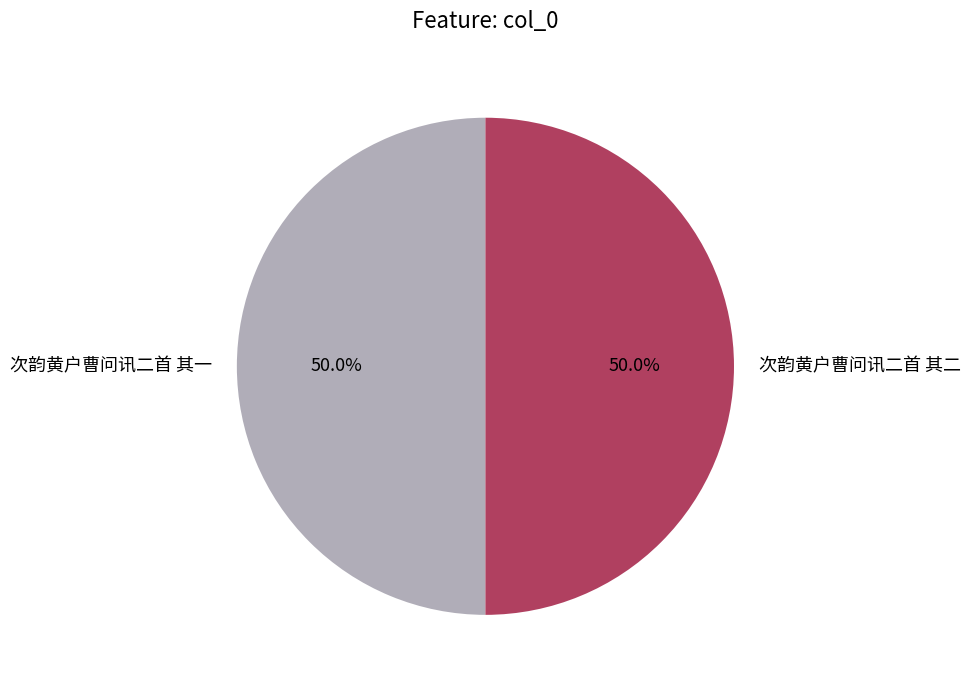

What percentage is the 次韵黄户曹问讯二首 其二 slice, to the nearest percent?

50%